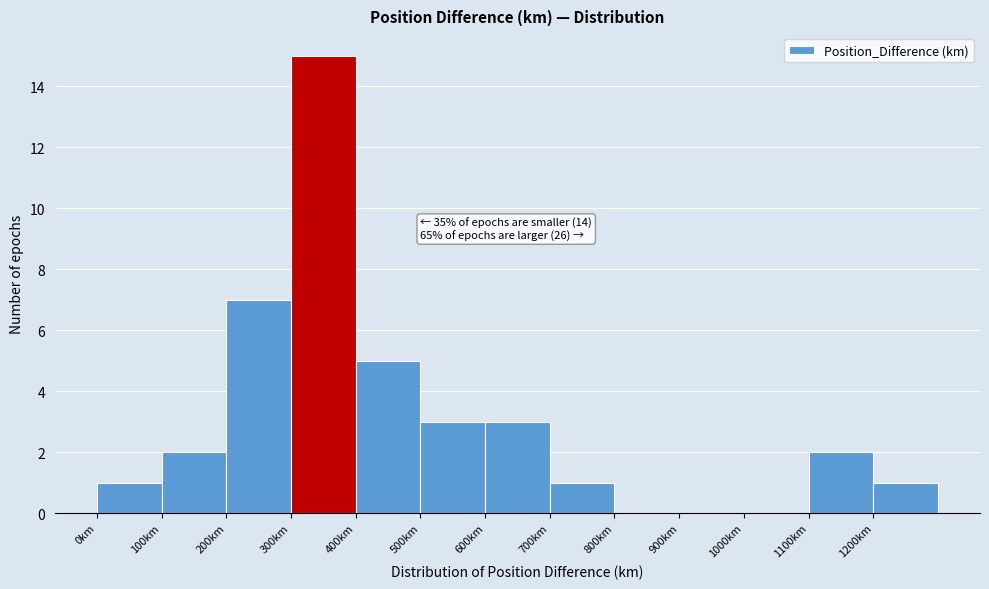

Over which range of the x-axis is the bar tallest?

300 to 400